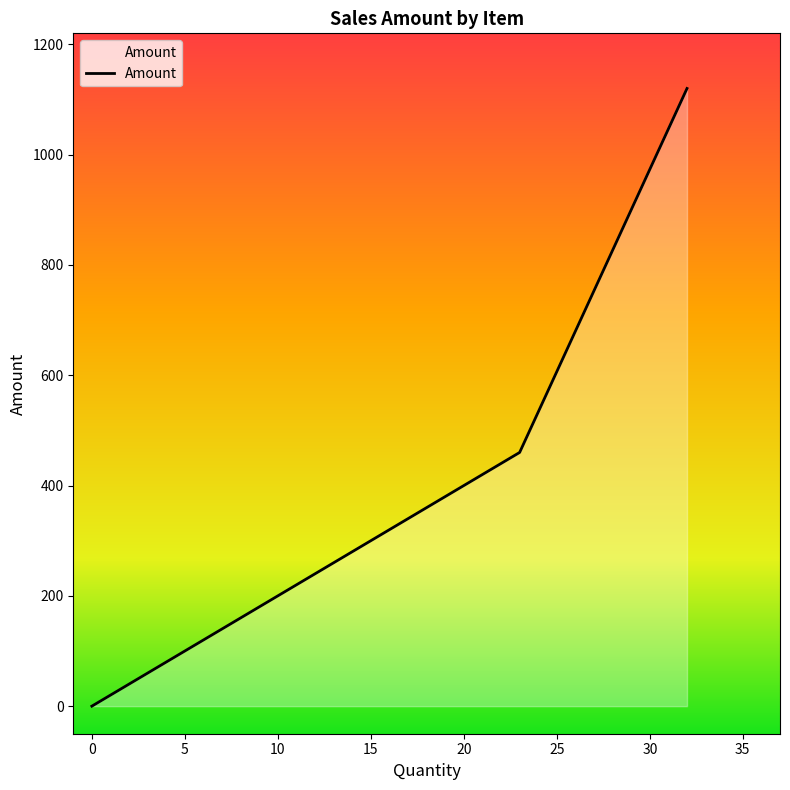

What is the average value?

316